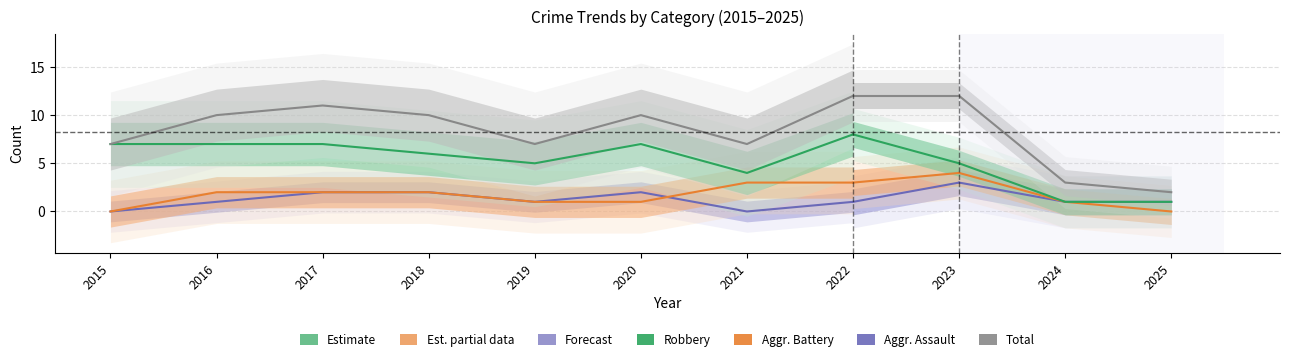

Between 2016 and 2024, which series saw the biggest shift?

Total